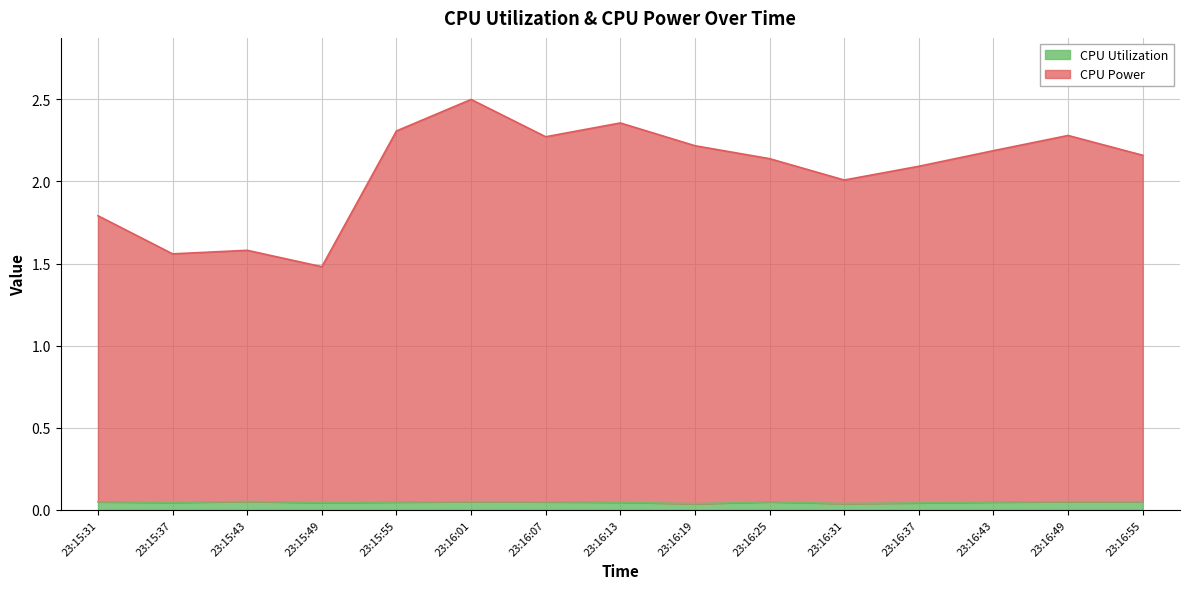

At 23:16:31, list the series in order from smallest to largest.

CPU Utilization, CPU Power